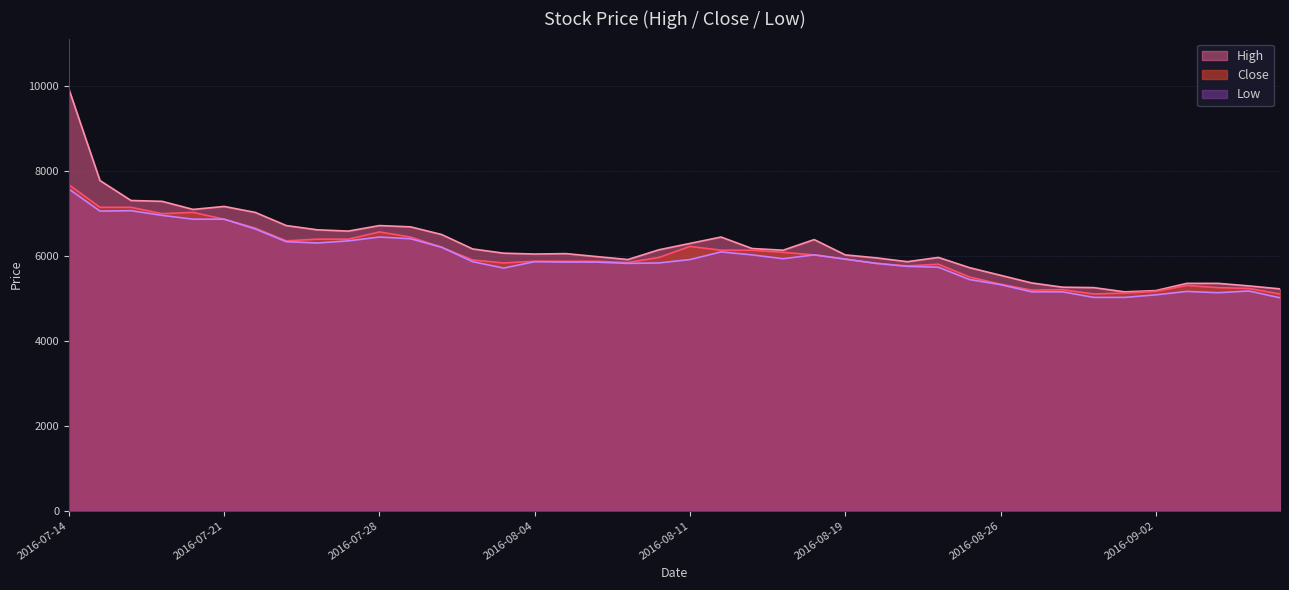

How many data points does each series have?

40